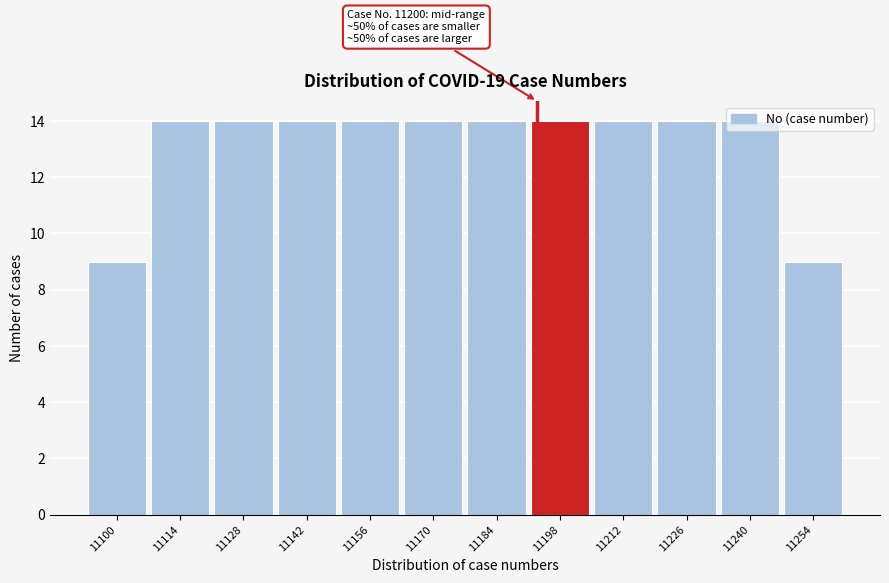

What is the smallest value displayed?

9